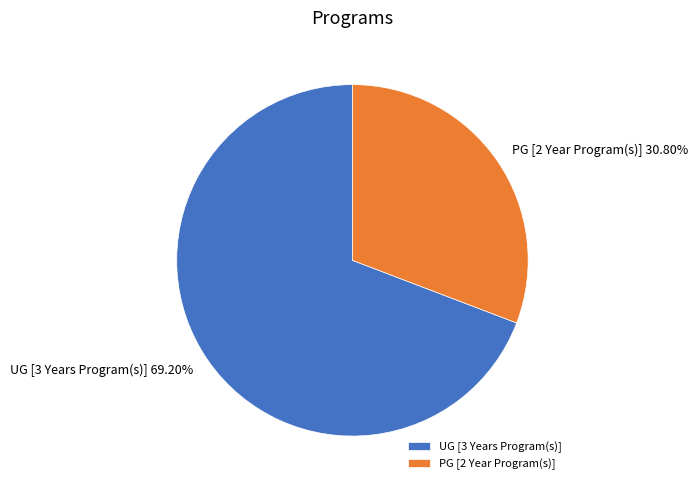

How many slices are in this pie chart?

2